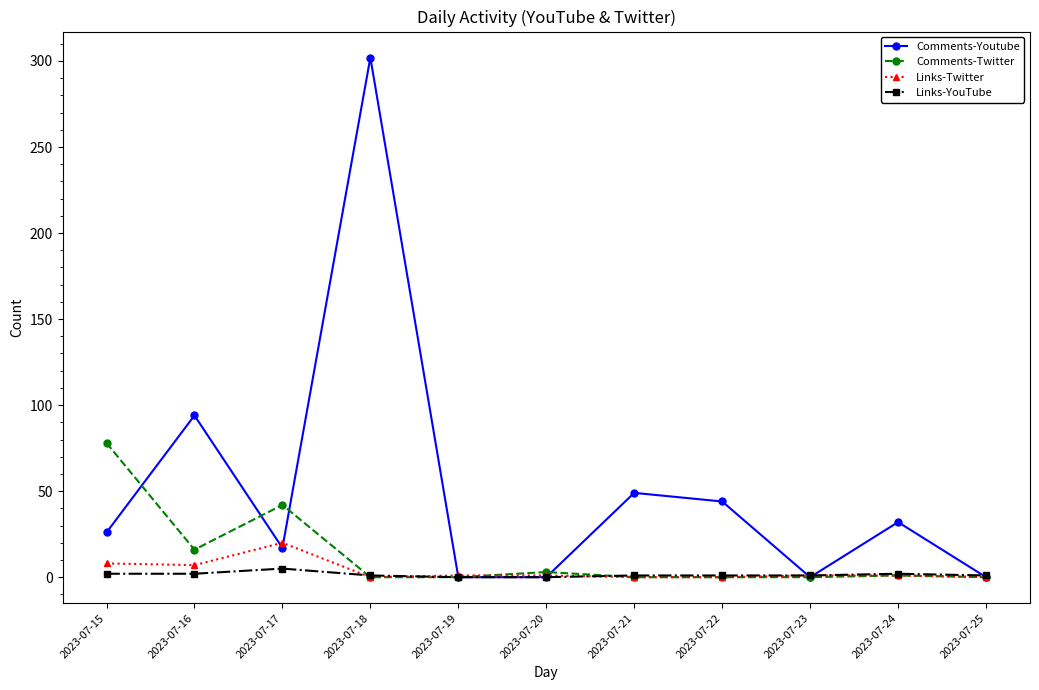

The value of Comments-Twitter at 2023-07-16 is 16. True or false?

True